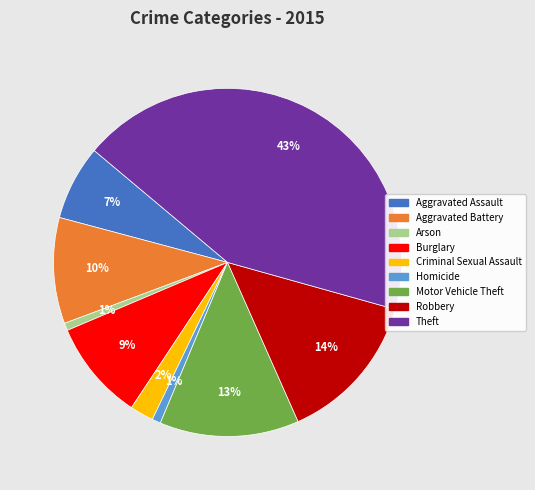

To the nearest percent, what is the combined percentage of Aggravated Assault and Aggravated Battery?

17%